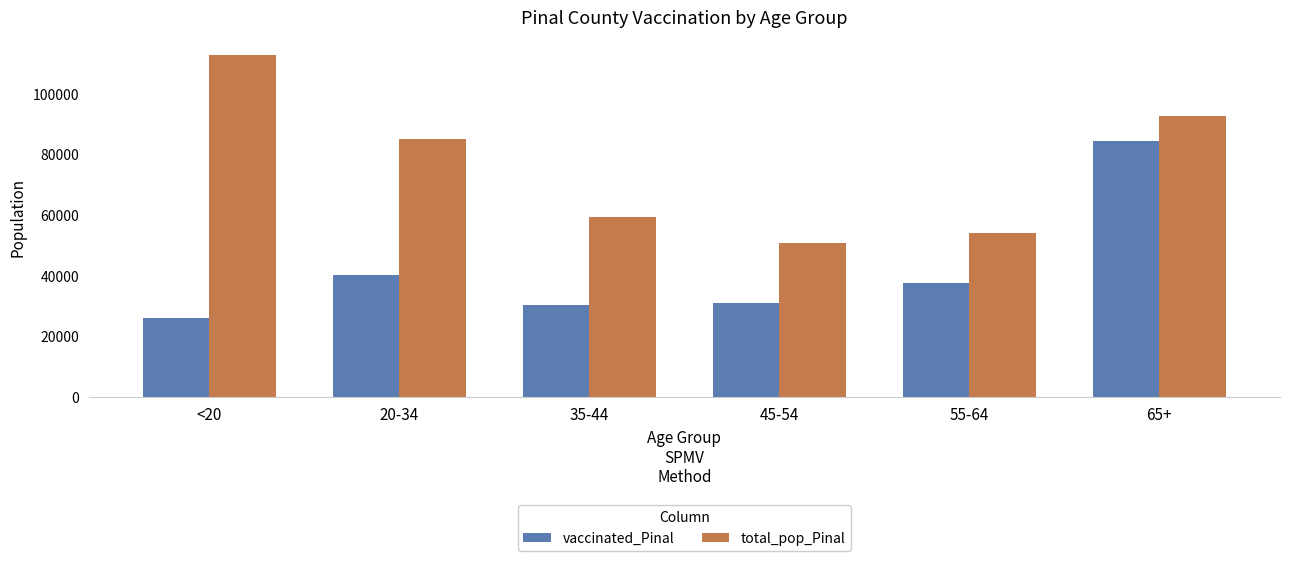

How many data points in vaccinated_Pinal are less than 37683?

3